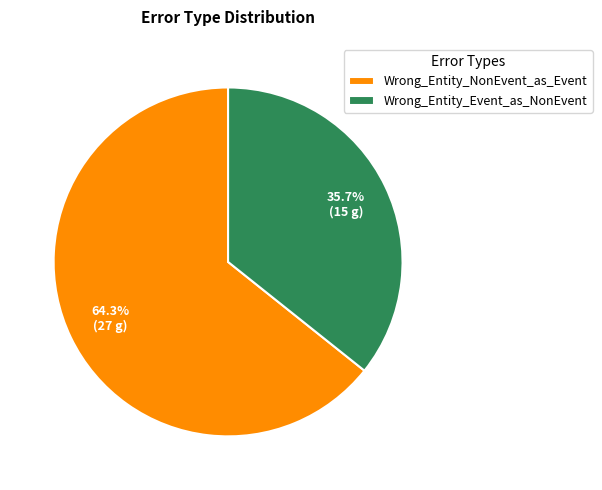

Which category accounts for the majority?

Wrong_Entity_NonEvent_as_Event